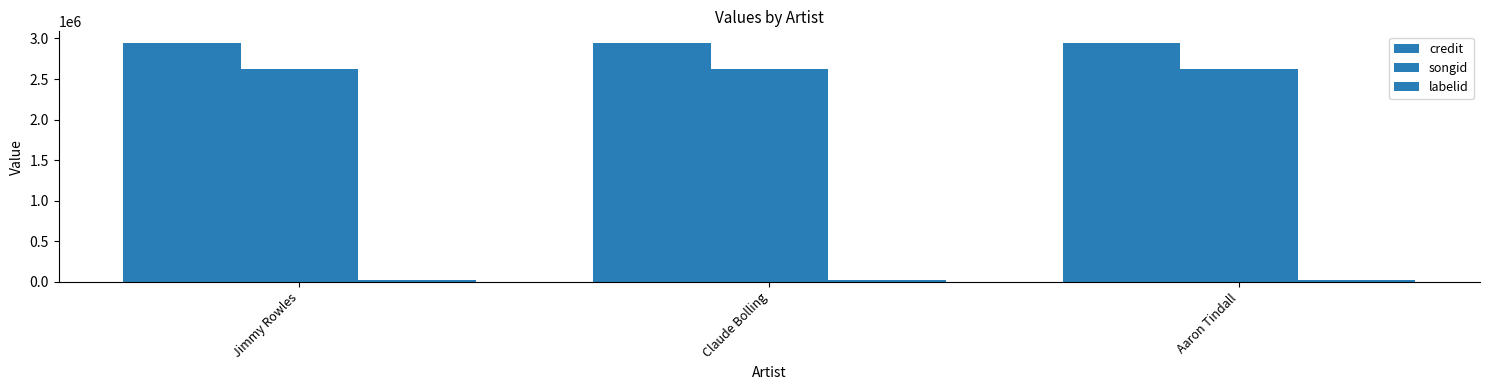

Which has a higher value, Jimmy Rowles or Claude Bolling?

Jimmy Rowles